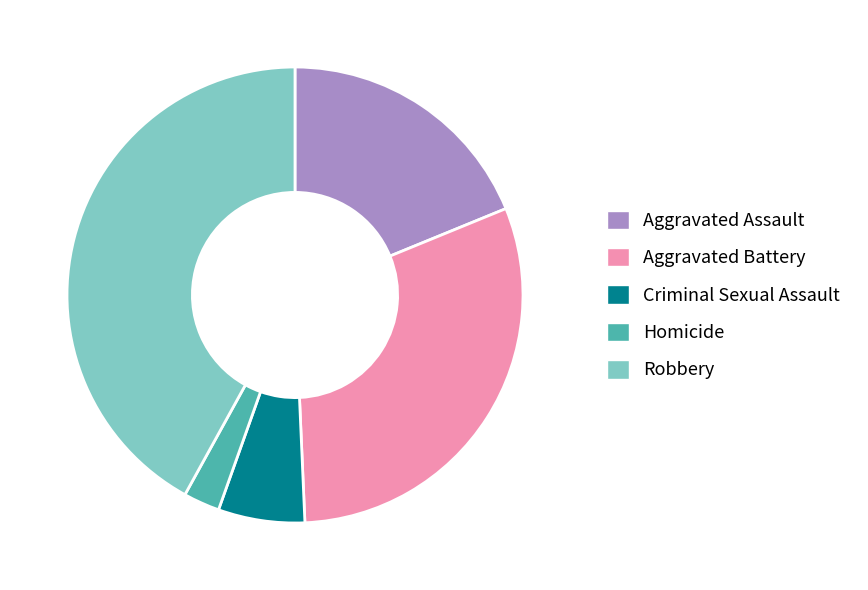

The Homicide slice represents 3% of the pie. True or false?

True